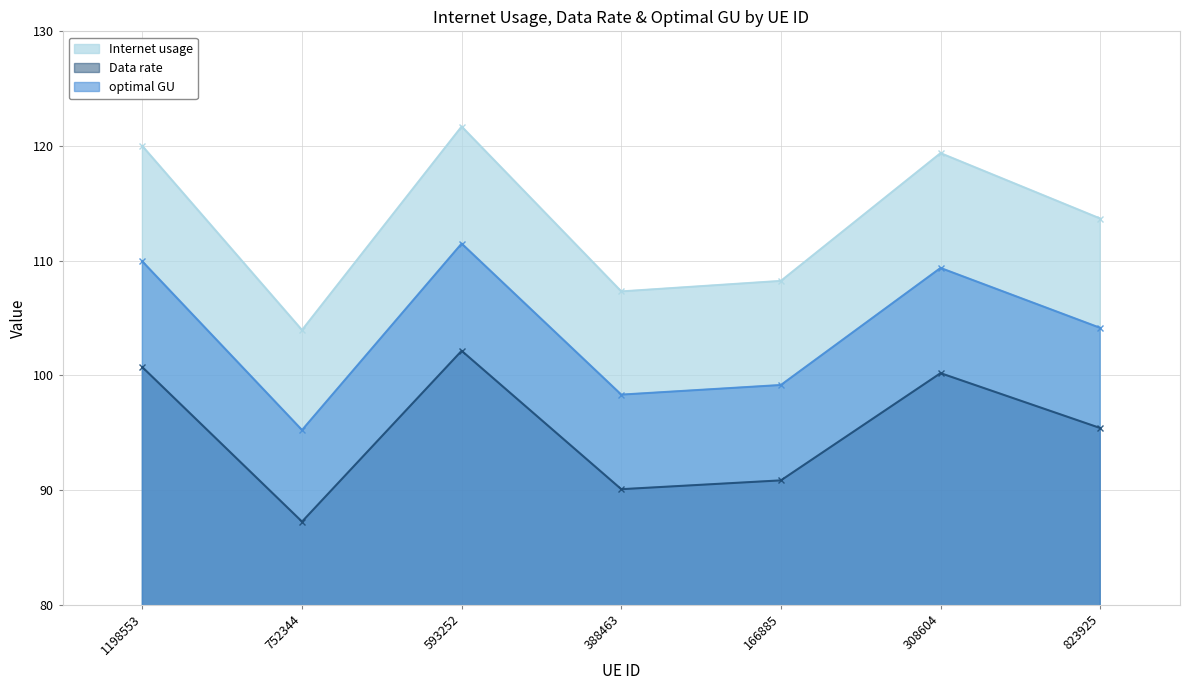

Where does the Internet usage series first go above 113?

1198553